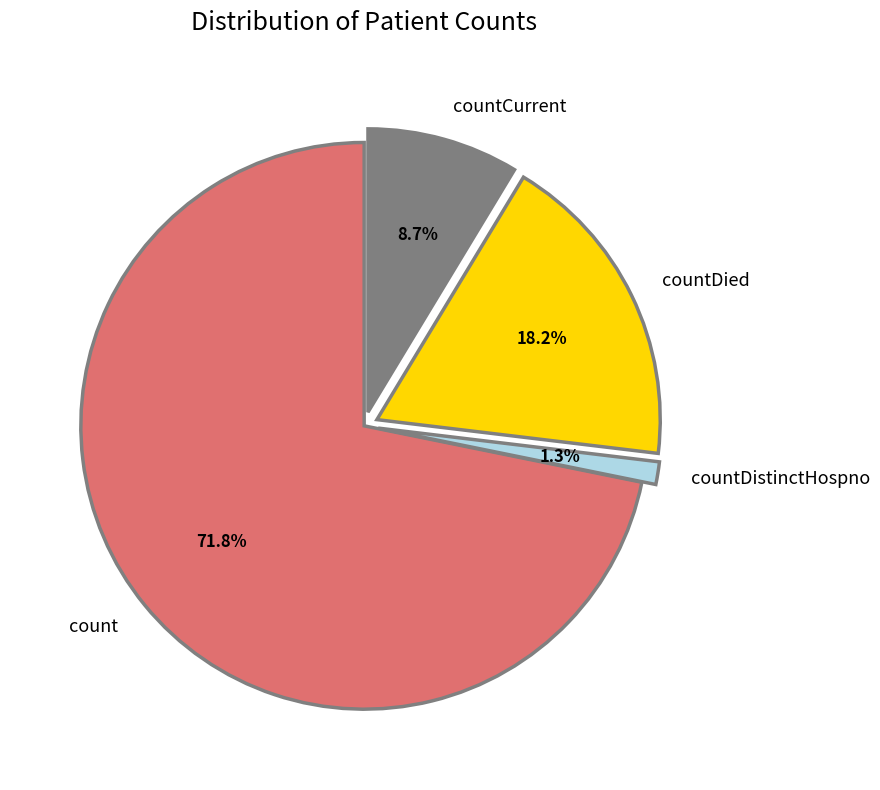

How many segments does this pie chart have?

4